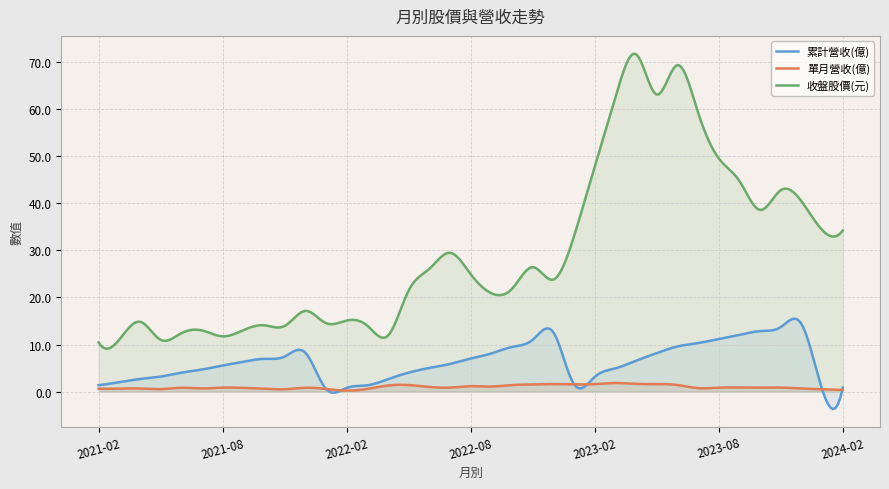

List the series in order of their overall mean, lowest first.

單月營收(億), 累計營收(億), 收盤股價(元)